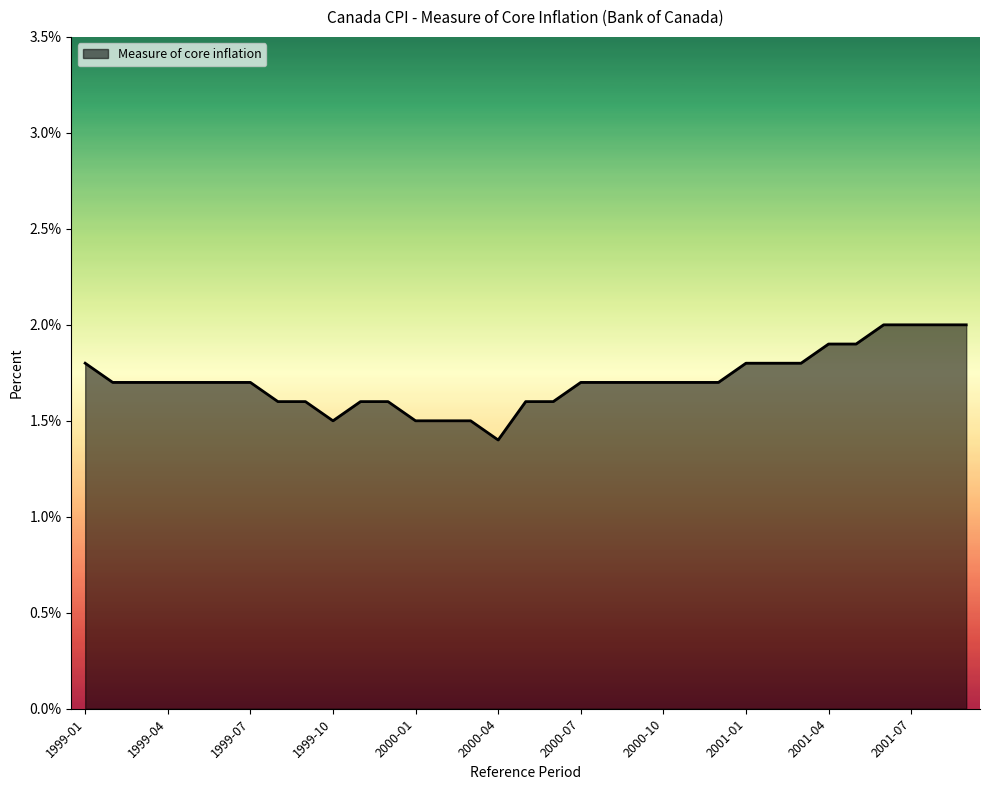

How many lines are shown in the chart?

1